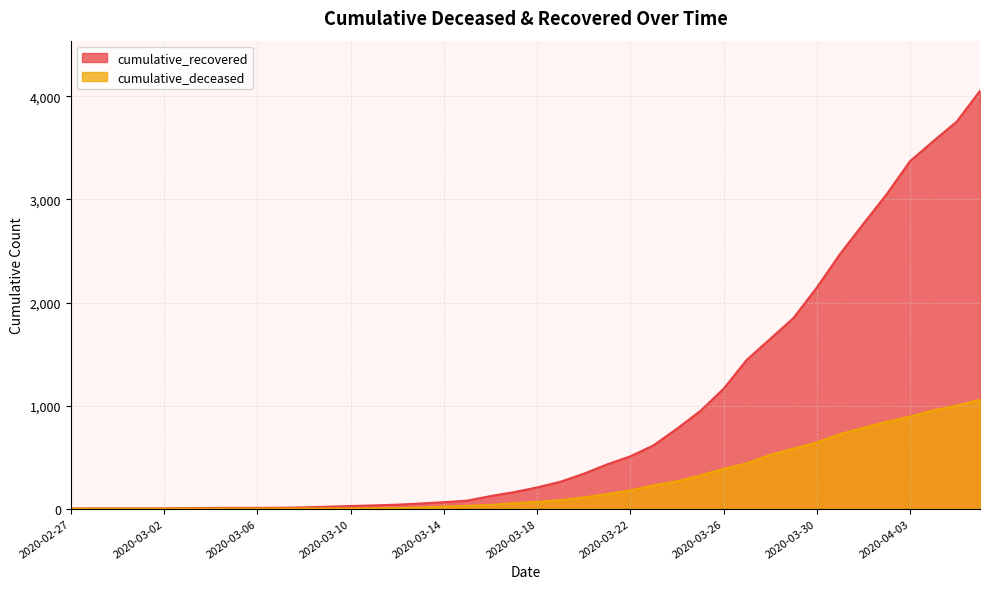

Where does the cumulative_recovered series first go above 206?

2020-03-19